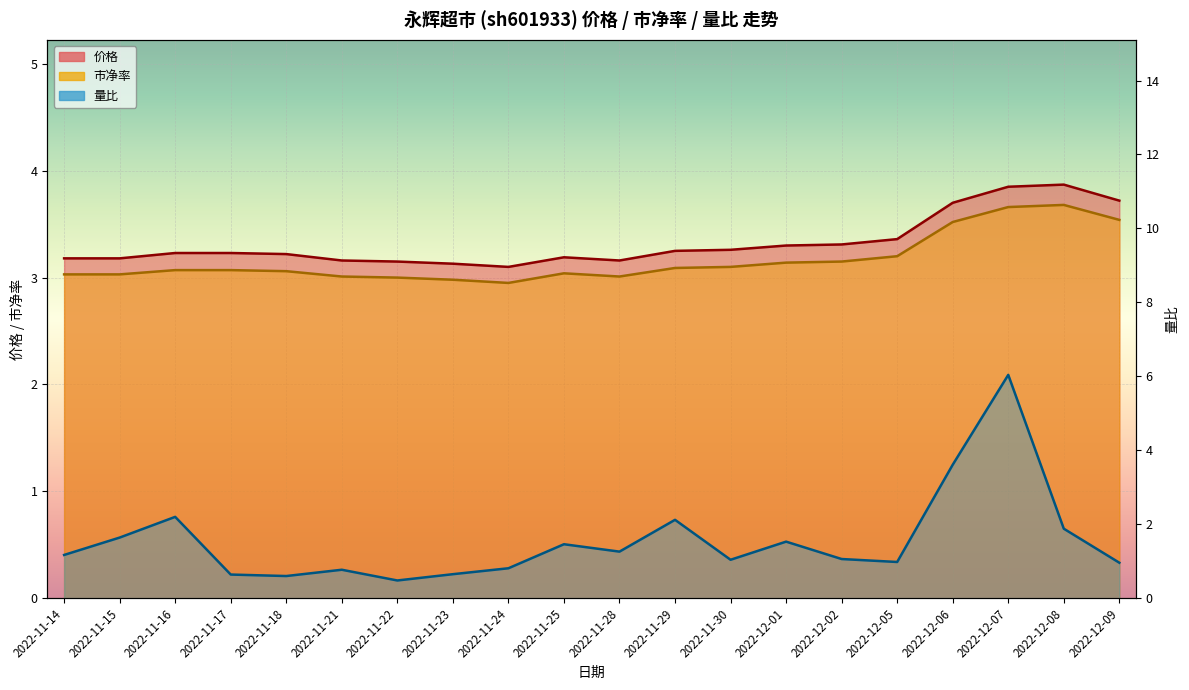

What is the difference between the 量比 values at 2022-11-14 and 2022-11-29?

1.0